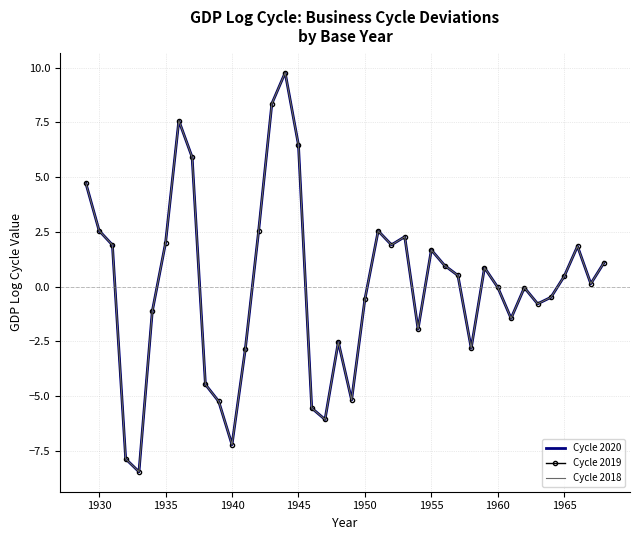

Reading left to right, transcribe all the data shown in this chart.

Cycle 2020: 4.7	2.6	1.9	-7.9	-8.5	-1.1	2.0	7.6	5.9	-4.5	-5.2	-7.2	-2.9	2.5	8.3	9.8	6.5	-5.5	-6.1	-2.5	-5.2	-0.6	2.5	1.9	2.3	-1.9	1.7	1.0	0.5	-2.8	0.9	-0.0	-1.5	-0.0	-0.8	-0.5	0.5	1.8	0.1	1.1
Cycle 2019: 4.7	2.6	1.9	-7.9	-8.5	-1.1	2.0	7.6	5.9	-4.5	-5.2	-7.2	-2.9	2.5	8.3	9.8	6.5	-5.5	-6.1	-2.5	-5.2	-0.6	2.5	1.9	2.3	-1.9	1.7	1.0	0.5	-2.8	0.9	-0.0	-1.5	-0.0	-0.8	-0.5	0.5	1.8	0.1	1.1
Cycle 2018: 4.7	2.6	1.9	-7.9	-8.5	-1.1	2.0	7.6	5.9	-4.5	-5.2	-7.2	-2.9	2.5	8.3	9.8	6.5	-5.5	-6.1	-2.5	-5.2	-0.6	2.5	1.9	2.3	-1.9	1.7	1.0	0.5	-2.8	0.9	-0.0	-1.5	-0.0	-0.8	-0.5	0.5	1.8	0.1	1.1